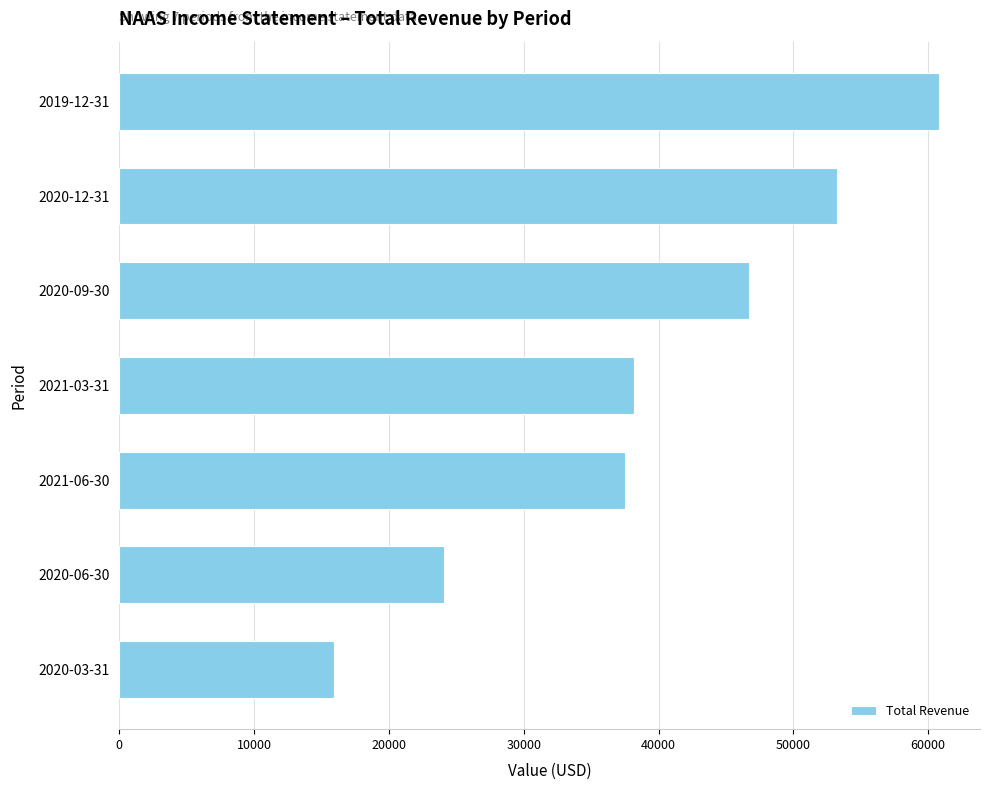

Rank the categories by value from lowest to highest.

2020-03-31, 2020-06-30, 2021-06-30, 2021-03-31, 2020-09-30, 2020-12-31, 2019-12-31